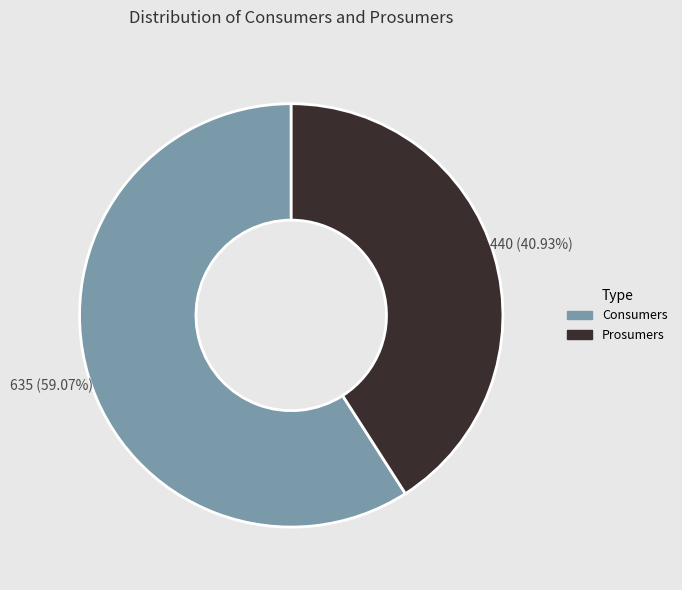

Combined, do Consumers and Prosumers account for over 50%?

Yes